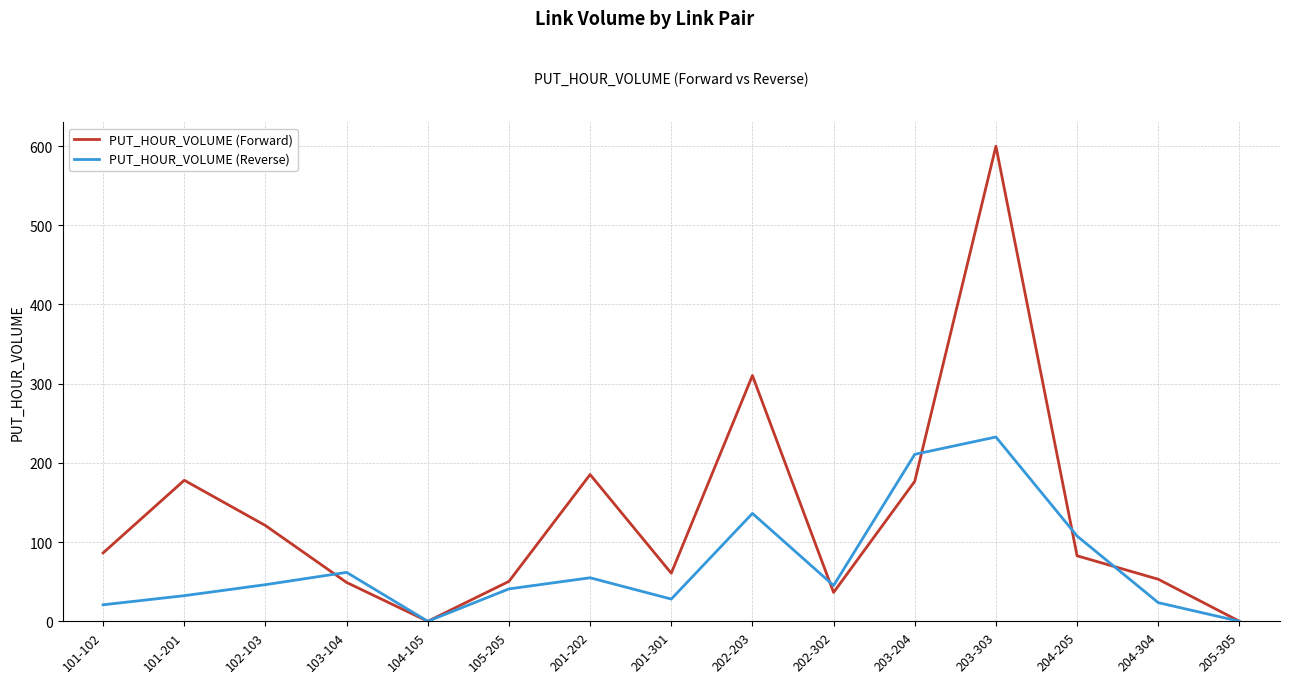

Is it true that PUT_HOUR_VOLUME (Reverse) equals 275.6 at 203-204?

False